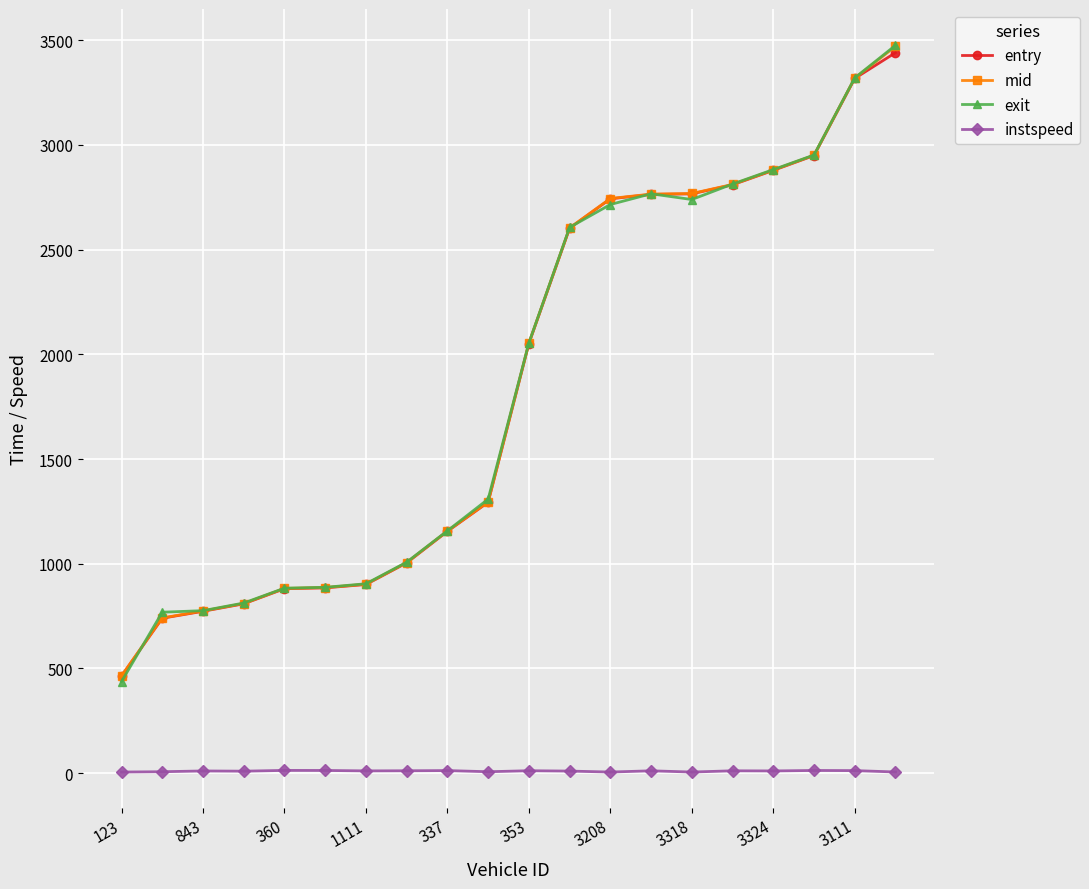

In exit, how many points are higher than both neighbors (excluding endpoints)?

1